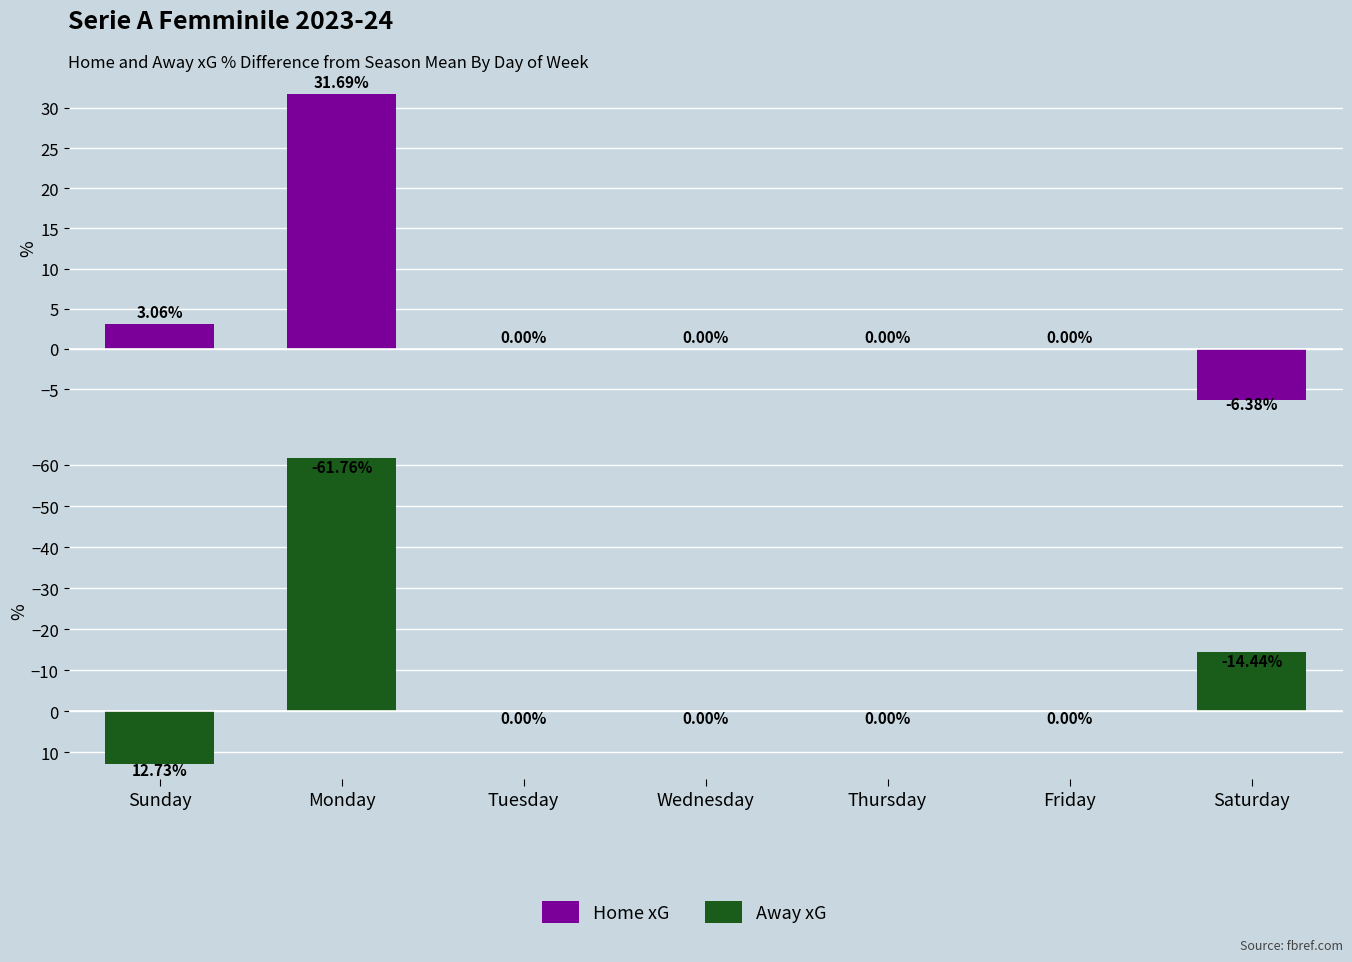

List the series in order of their peak value, highest first.

Home xG % diff from mean, Away xG % diff from mean